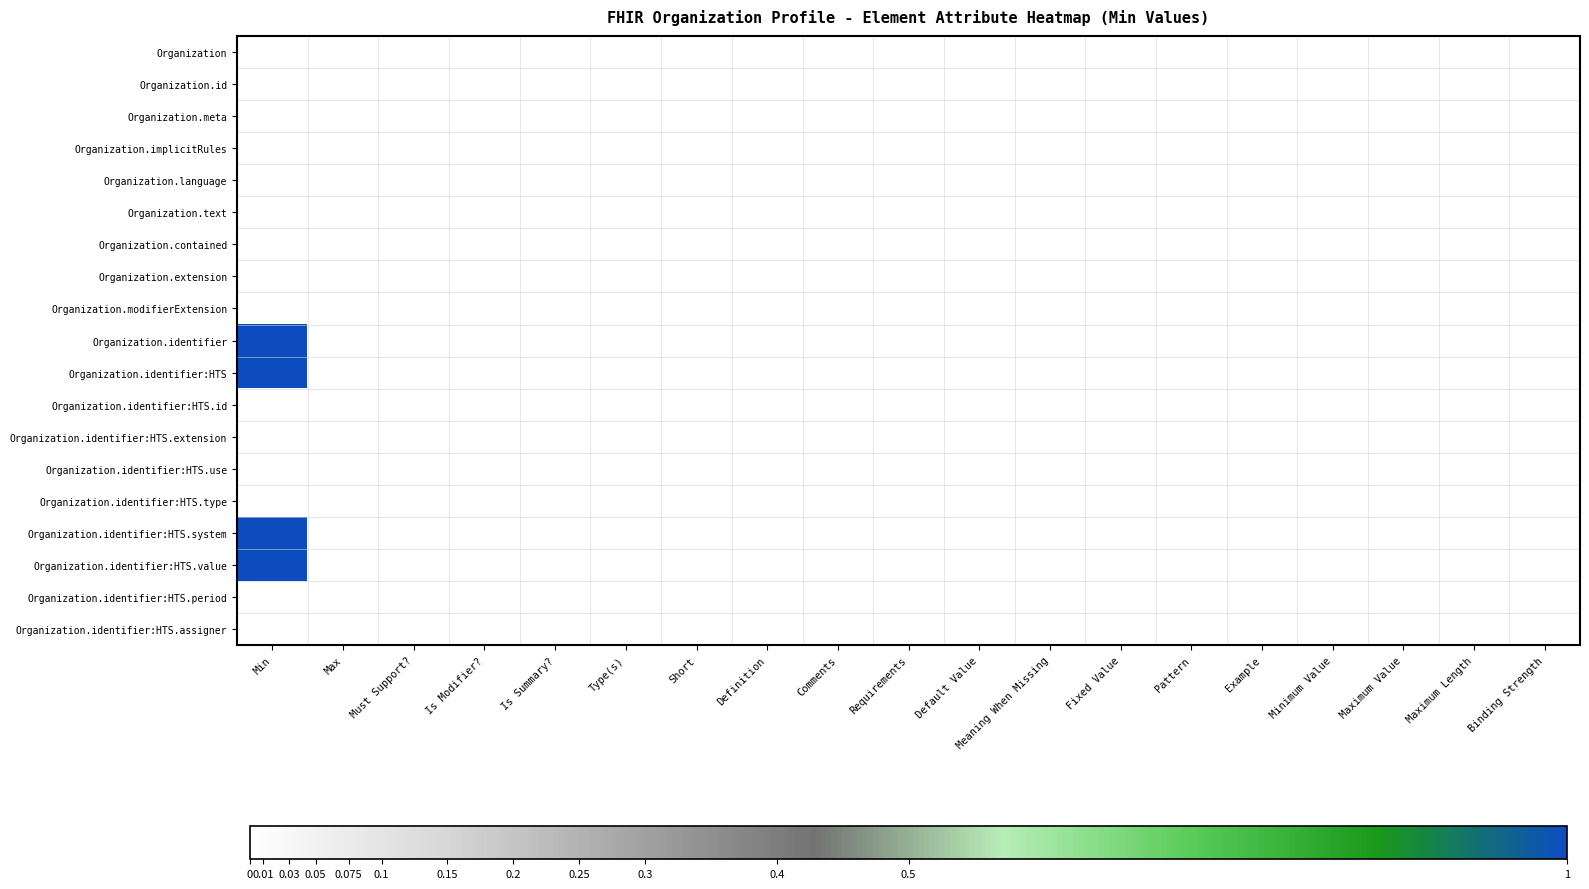

Which has a higher value, Is Modifier? or Minimum Value?

Is Modifier?